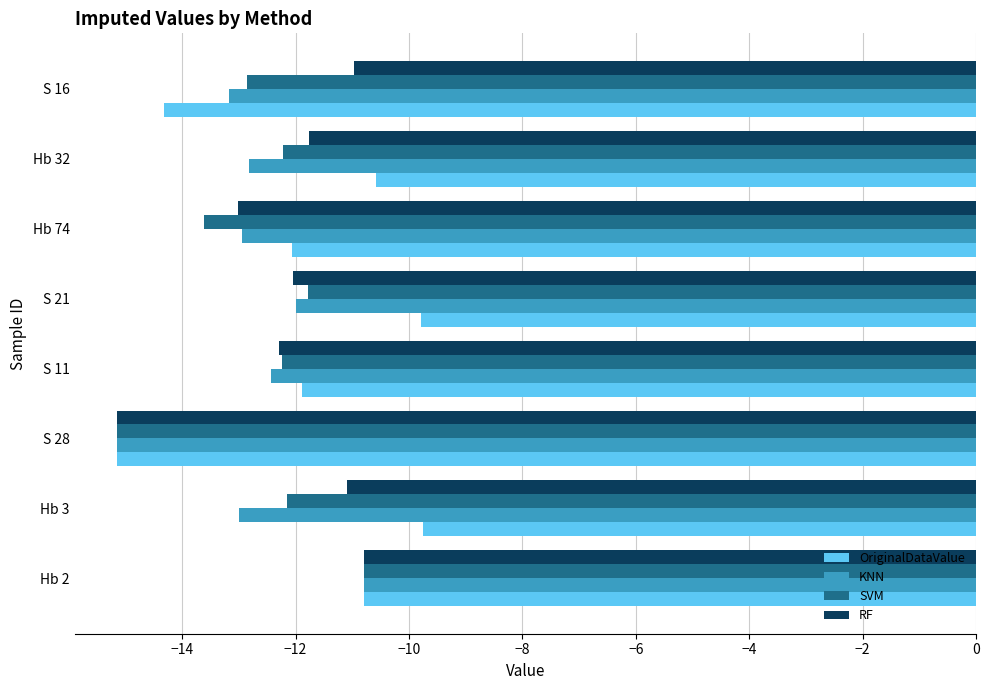

Which series has the largest range (max minus min)?

OriginalDataValue